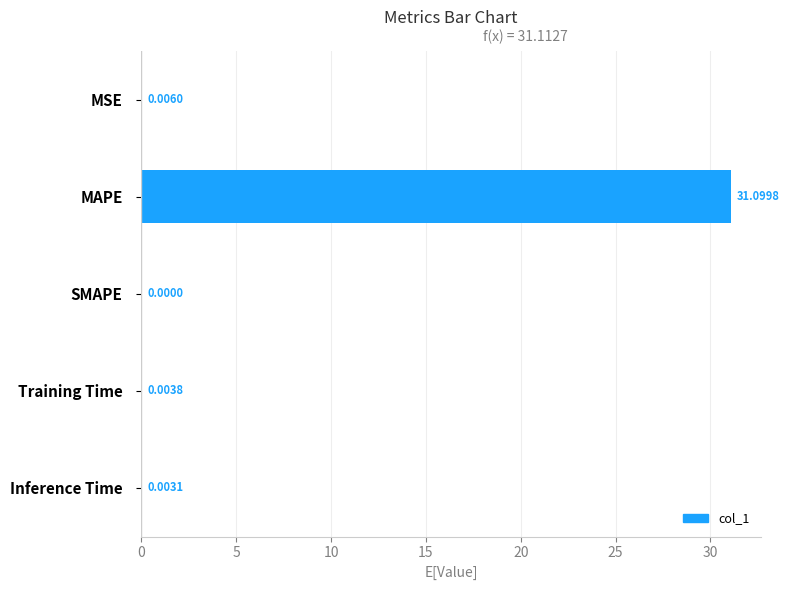

Between Inference Time and MSE, which is larger?

MSE